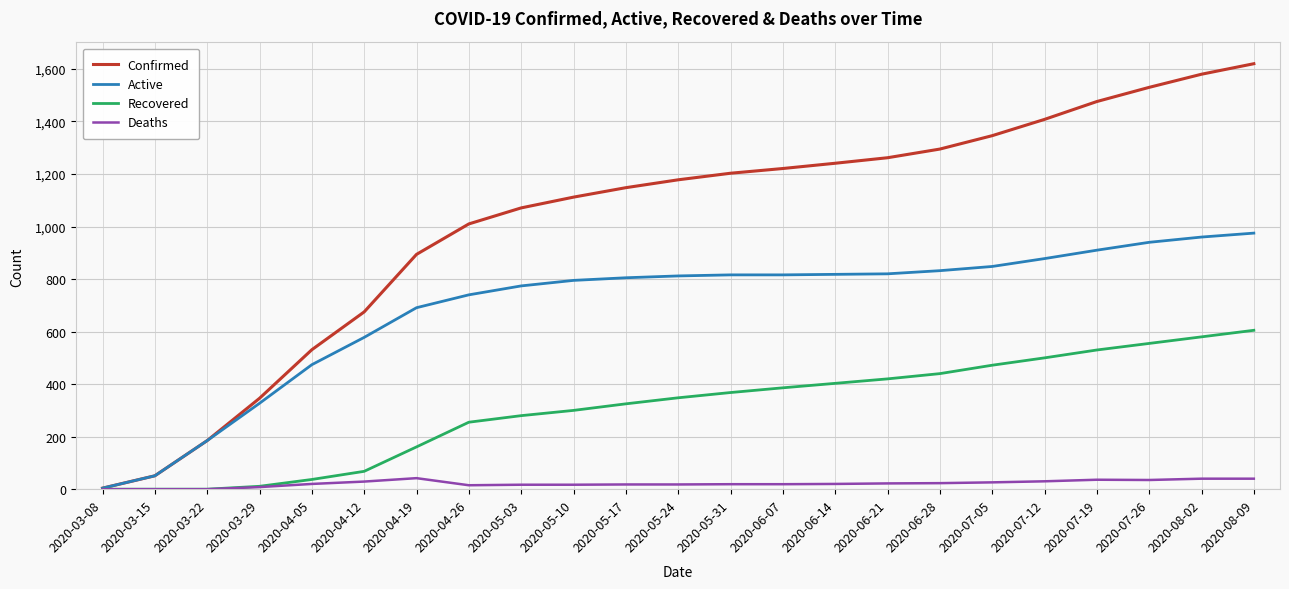

How many lines are shown in the chart?

4